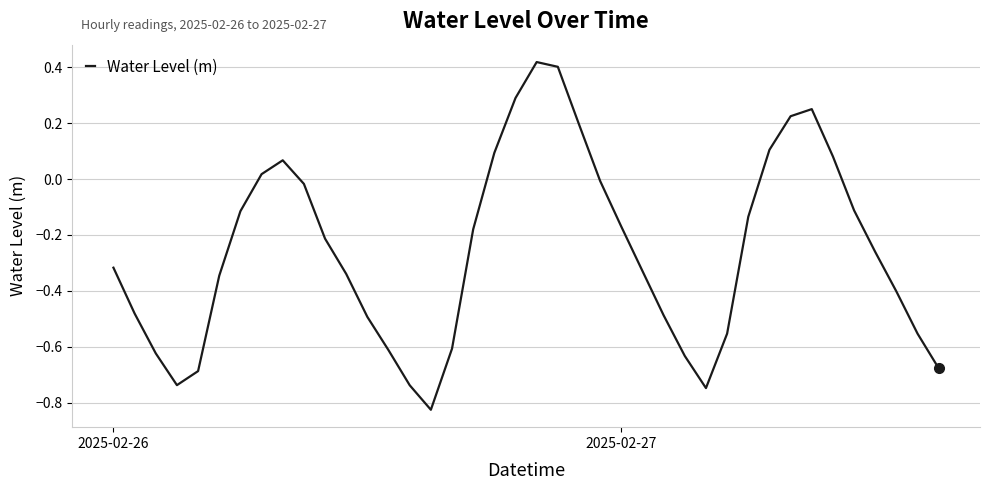

What is the minimum value shown in the chart?

-0.8